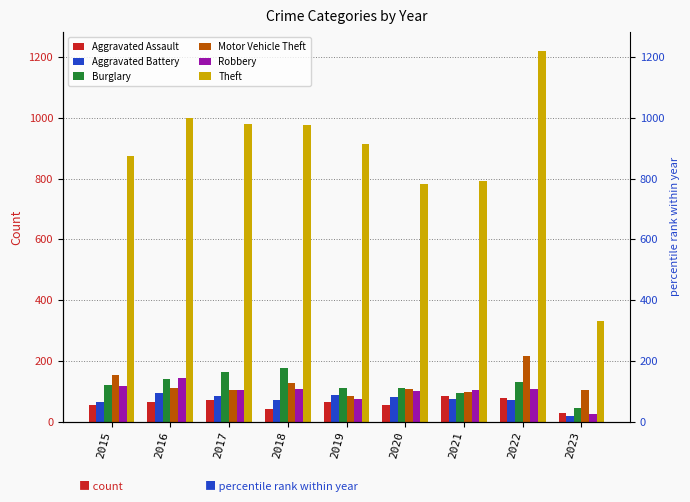

Which category has the lowest value across all series?

2023